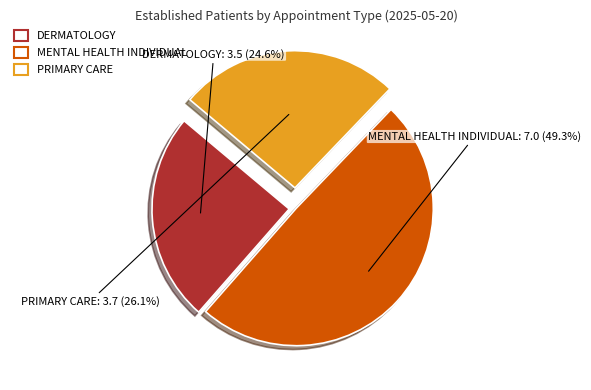

To the nearest percent, what is the difference between the MENTAL HEALTH INDIVIDUAL and DERMATOLOGY slice percentages?

25%